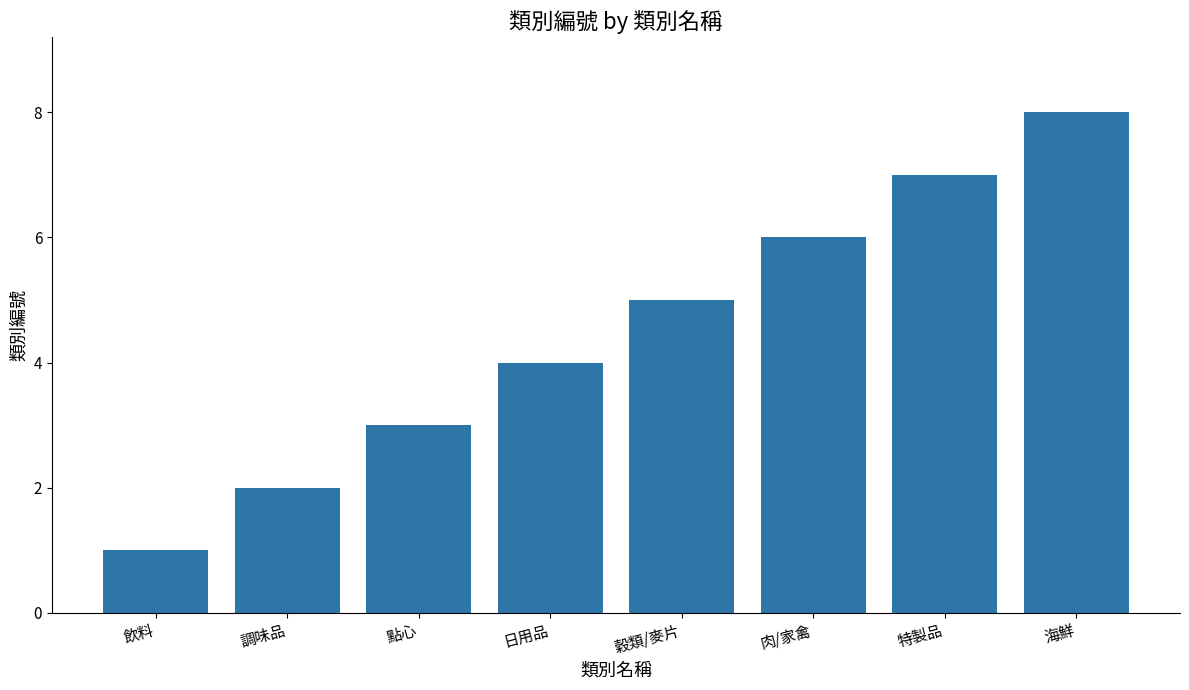

Is it true that the value at 飲料 is 2?

False